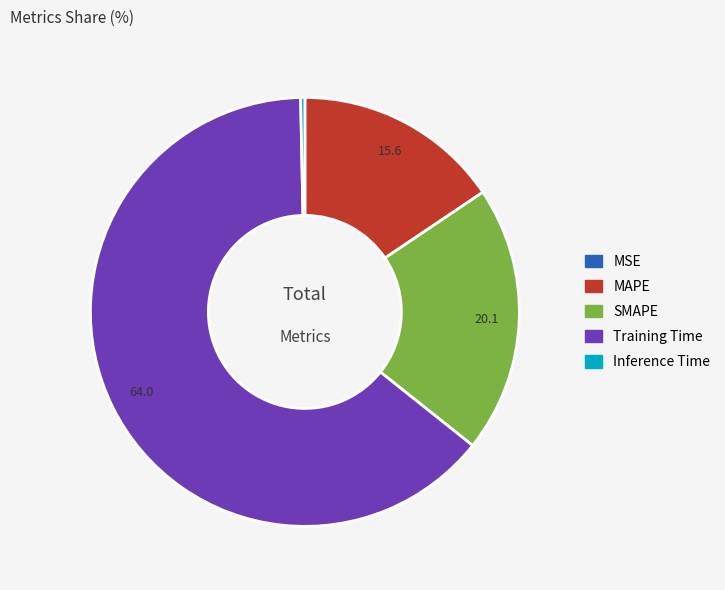

Which slice represents more than half of the pie?

Training Time